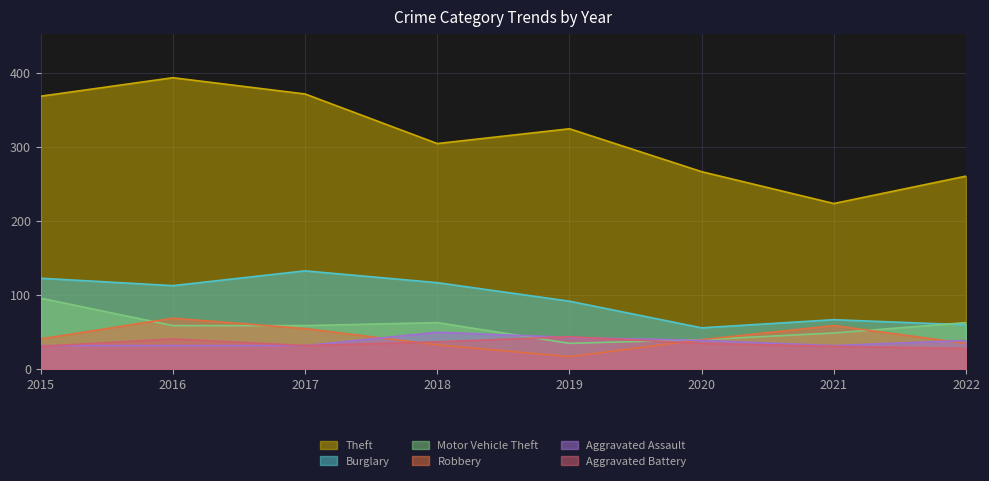

How many lines are shown in the chart?

6